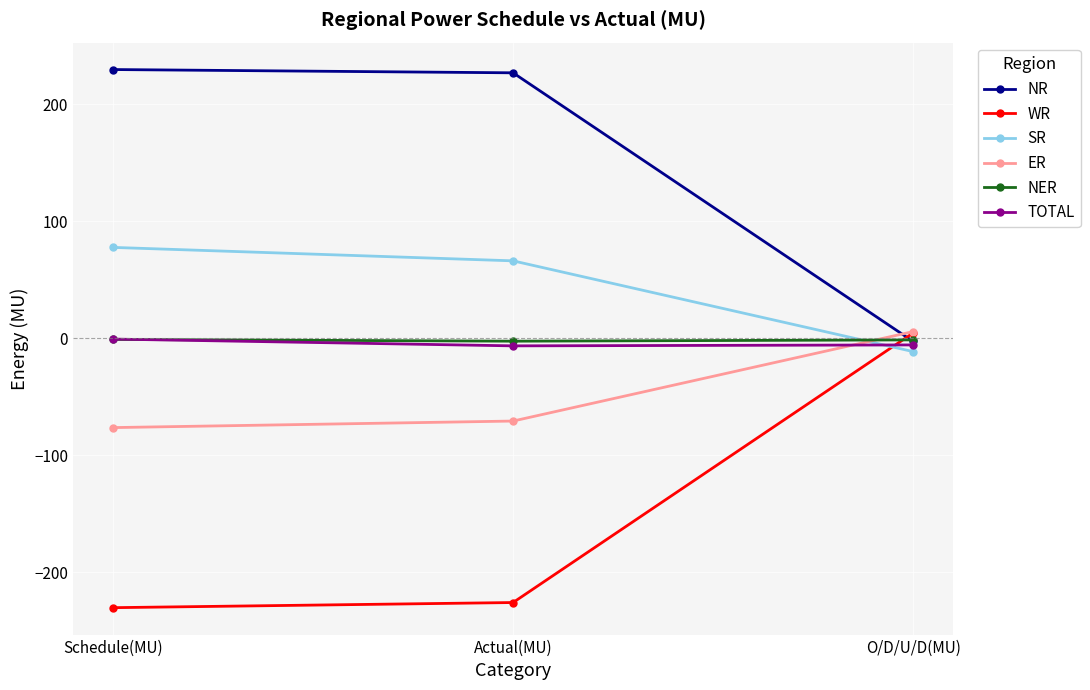

What is the highest value of the SR series?

77.6